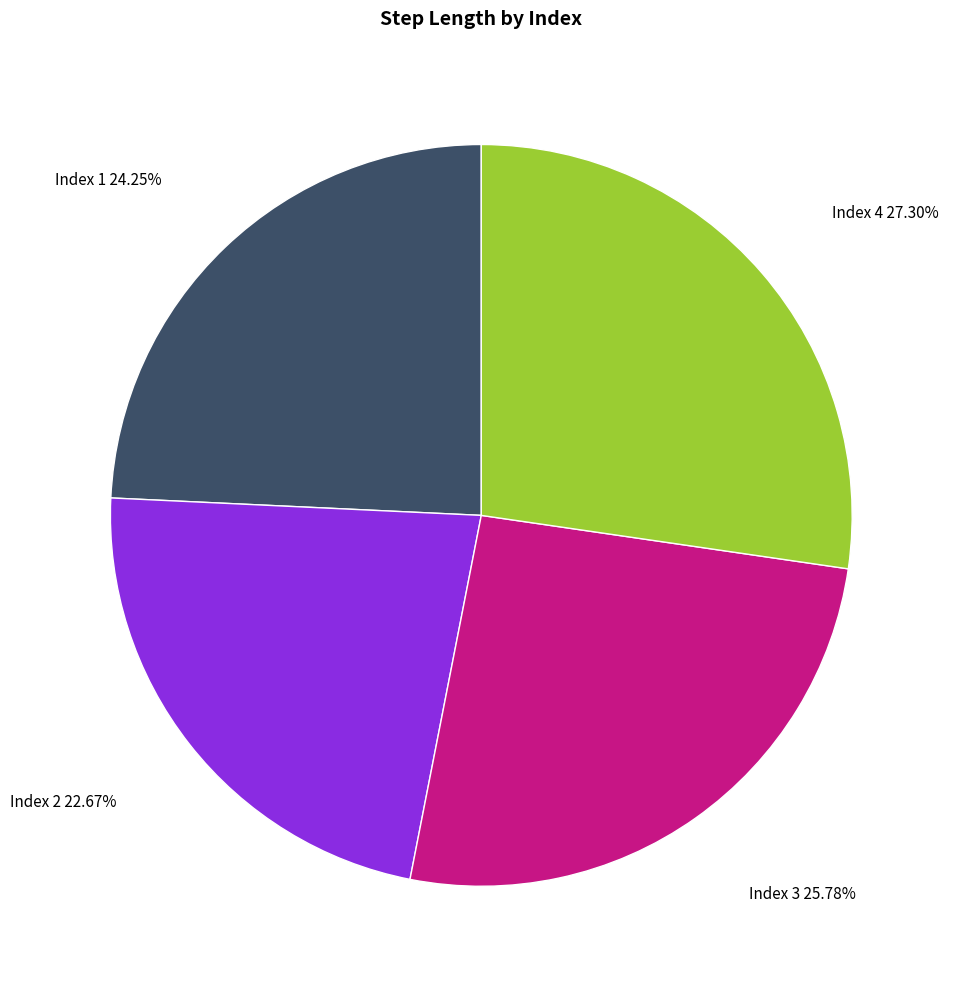

Do Index 2 and Index 1 together represent more than half of the pie?

No